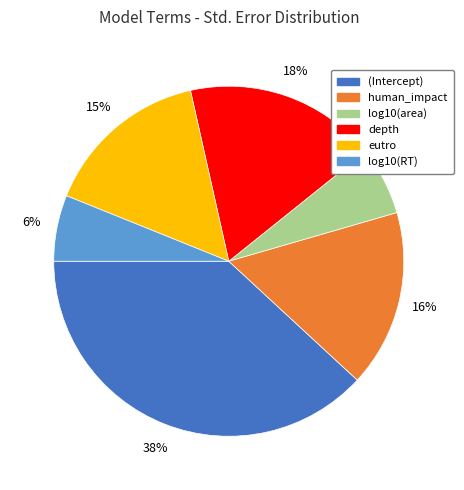

Is the sum of depth and human_impact greater than half?

No